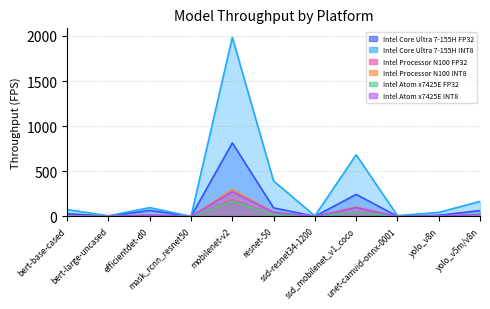

What is the label of the 1st point from the left?

bert-base-cased